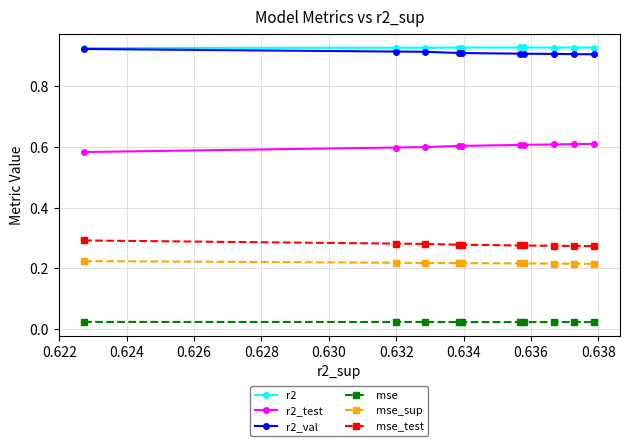

At how many categories does at least one series exceed 0?

10